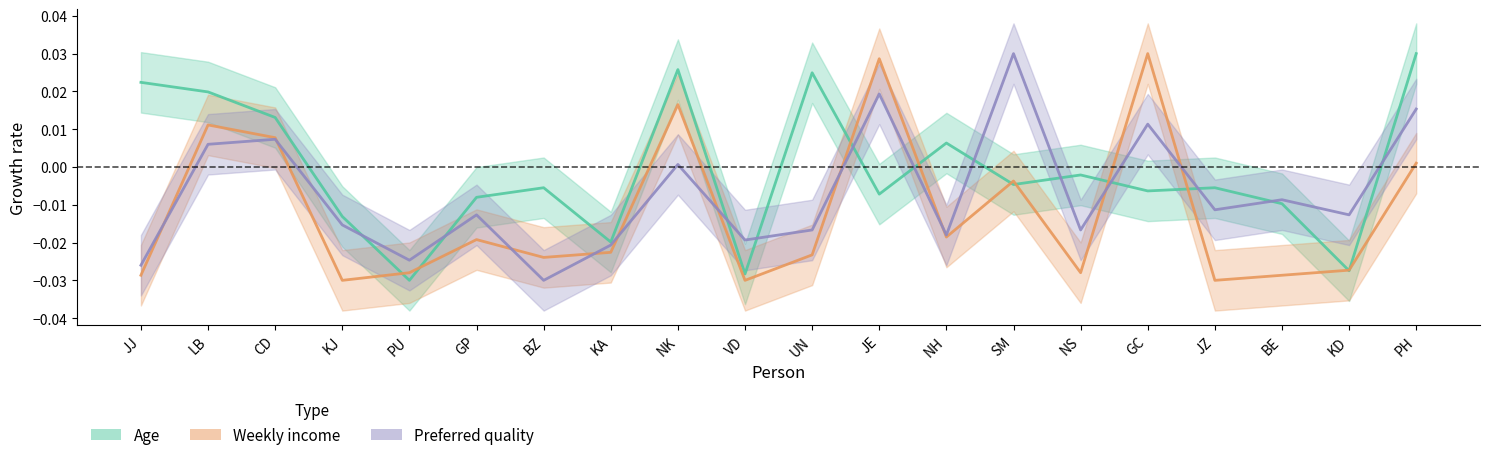

Between KJ and SM, which series saw the biggest shift?

Preferred quality